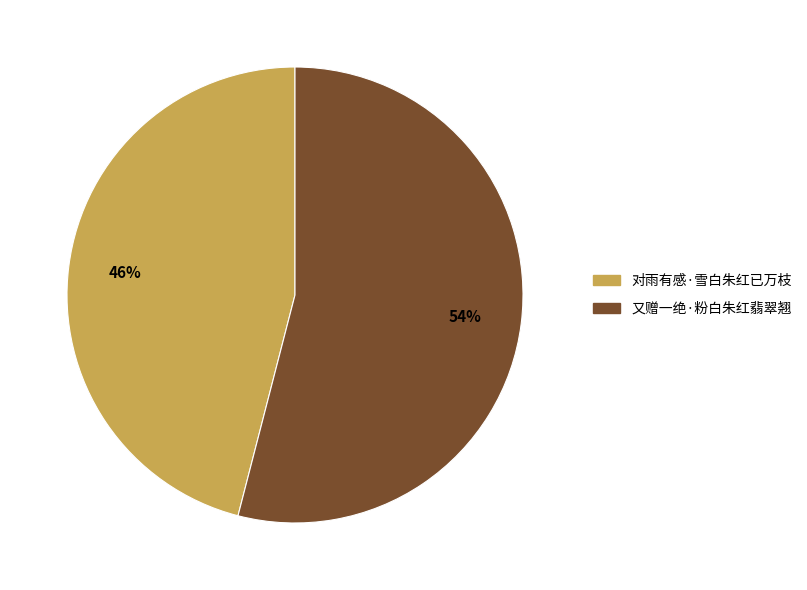

To the nearest percent, what percentage of the pie is 又赠一绝·粉白朱红翡翠翘?

54%